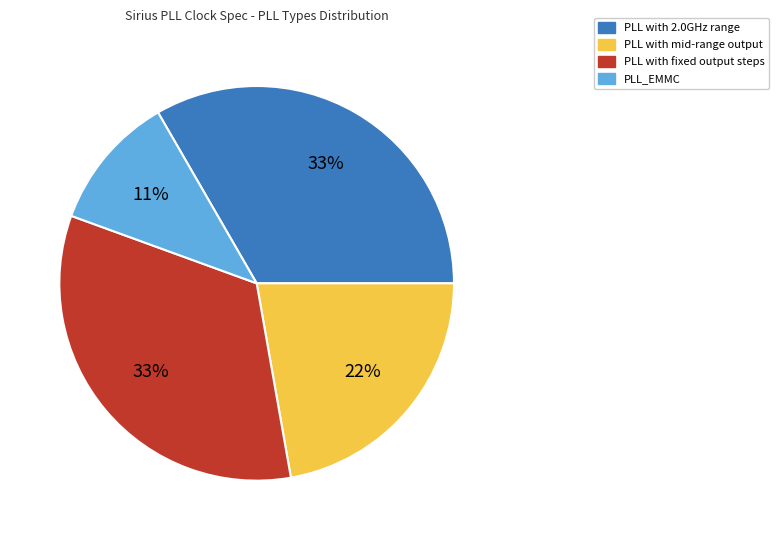

To the nearest percent, what is the difference between the largest and smallest slice percentages?

22%